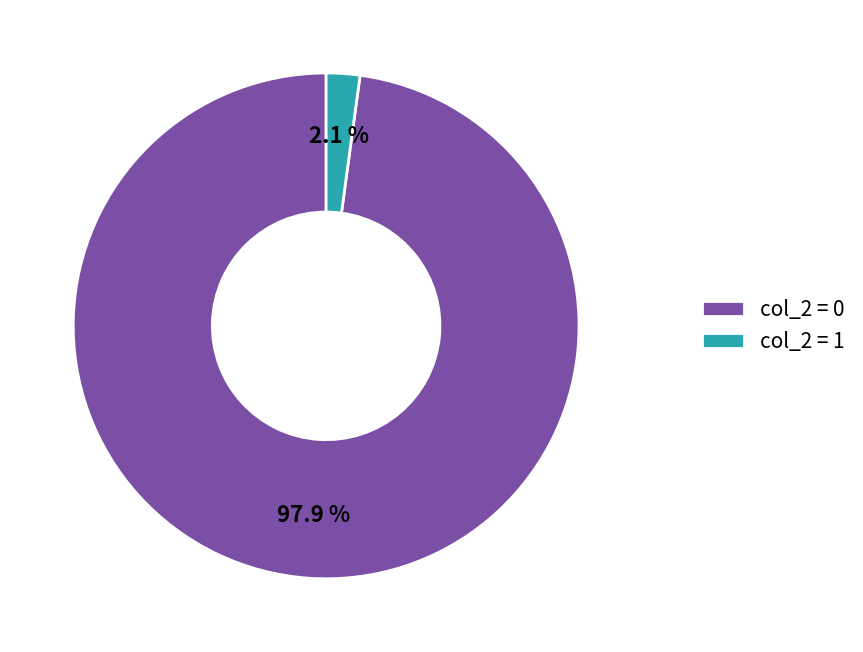

Combined, do col_2 = 1 and col_2 = 0 account for over 50%?

Yes